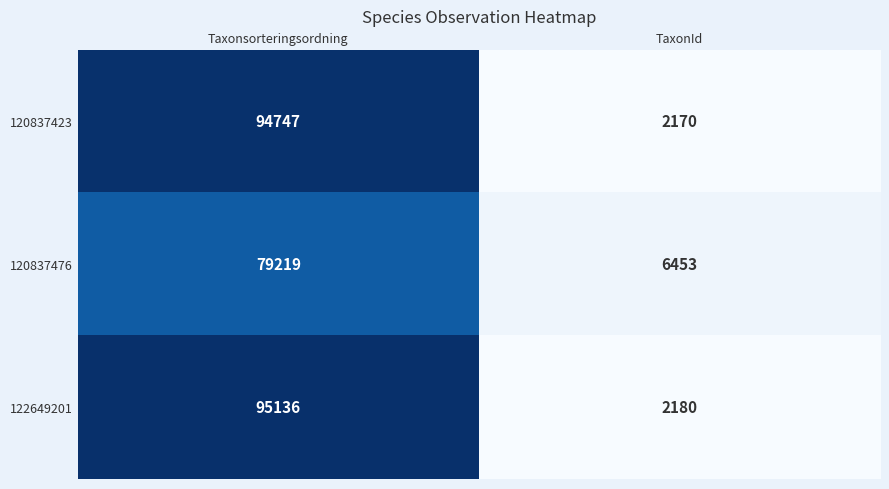

What value does the 120837423 series have at TaxonId, to the nearest 10?

2170